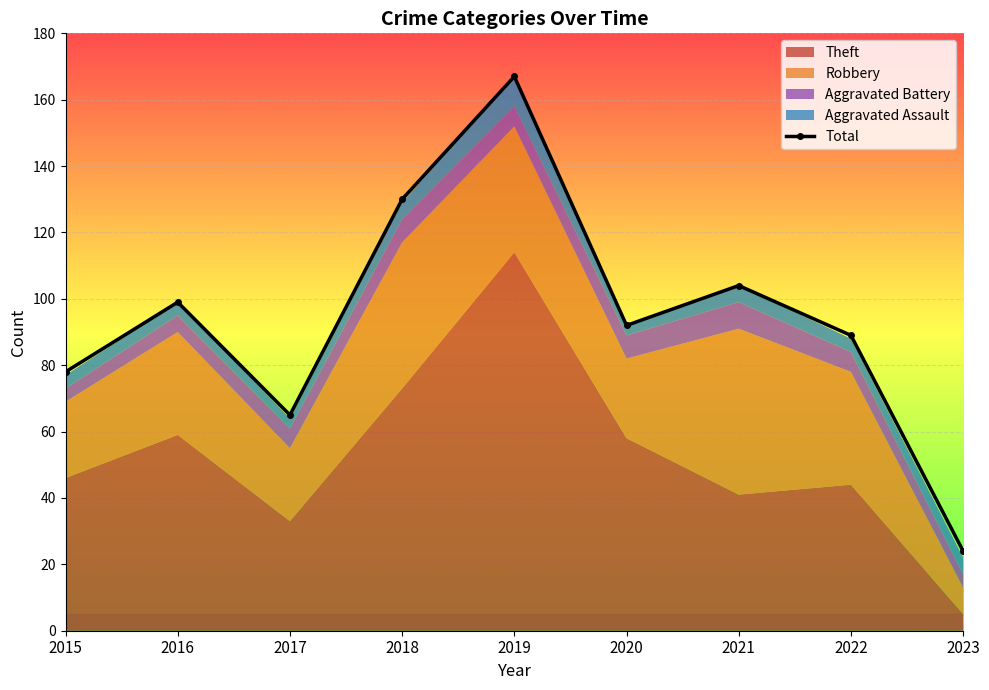

The chart shows a value of 128 at 2015. True or false?

False